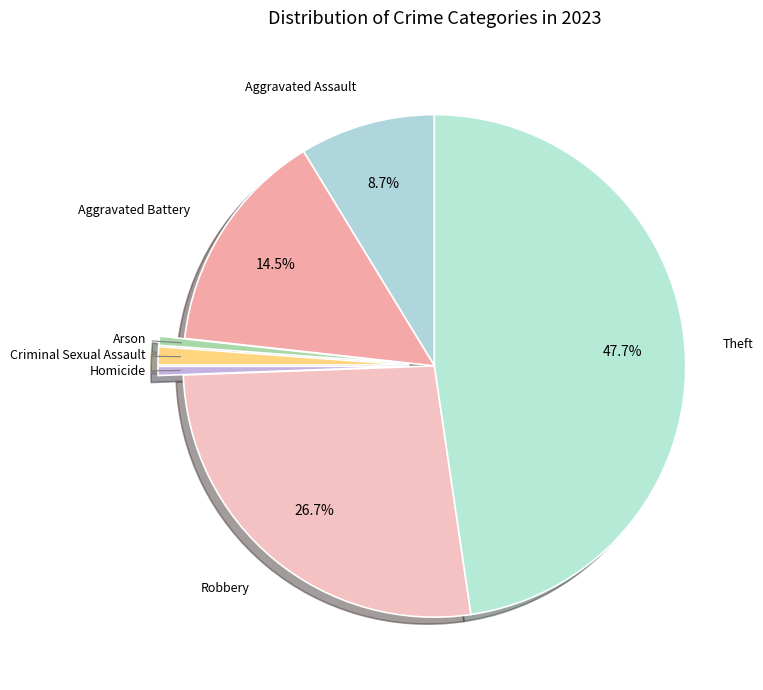

How many segments does this pie chart have?

7